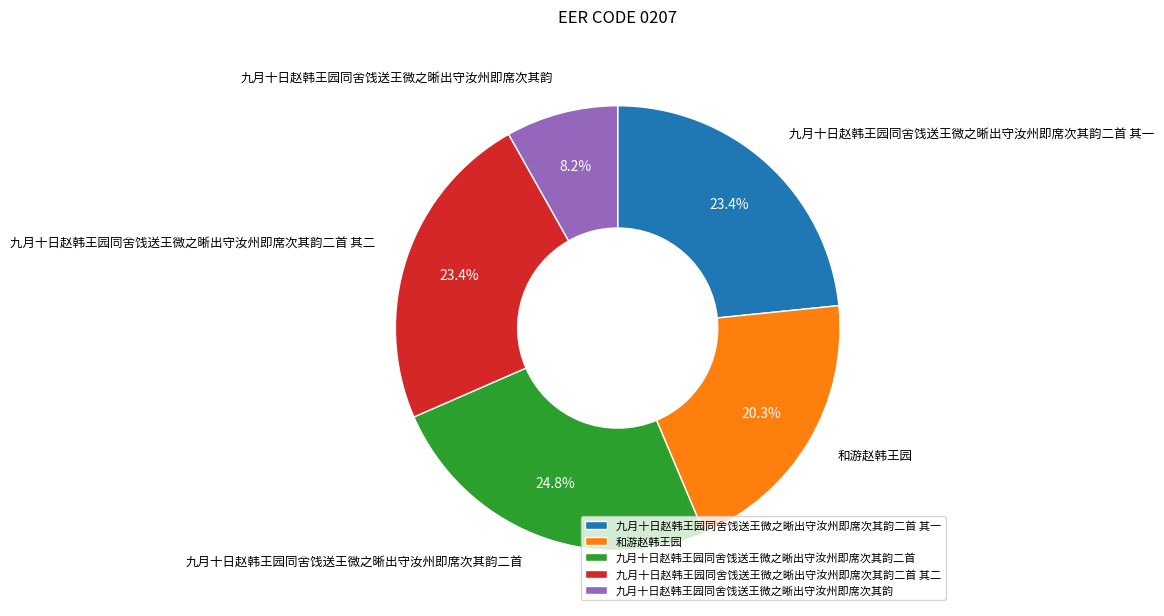

How many slices are in this pie chart?

5